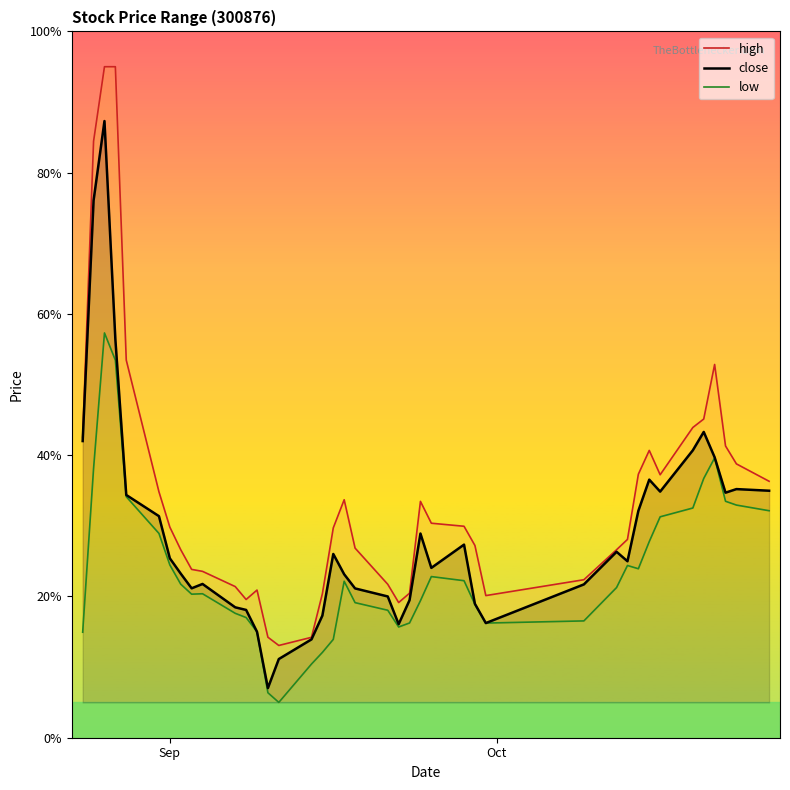

What is the highest value of the high series?

95.0